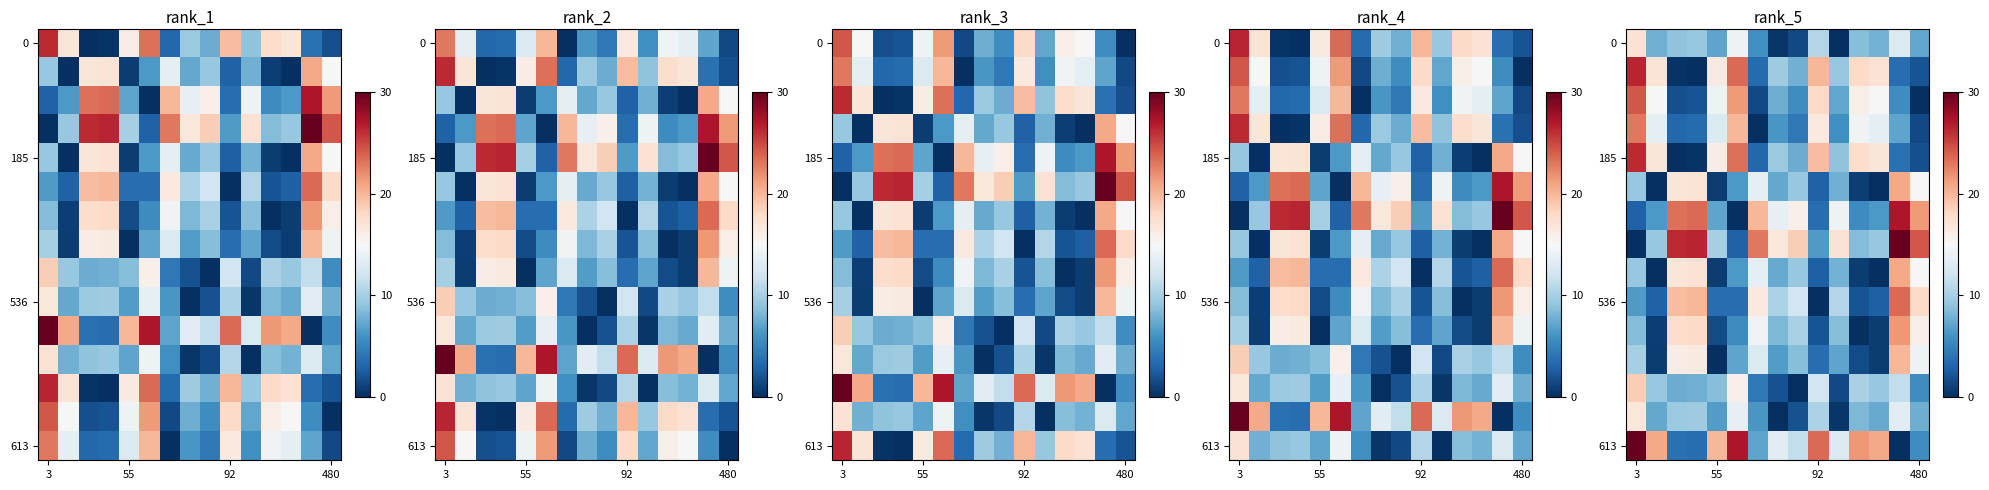

How many distinct data groups are displayed?

15